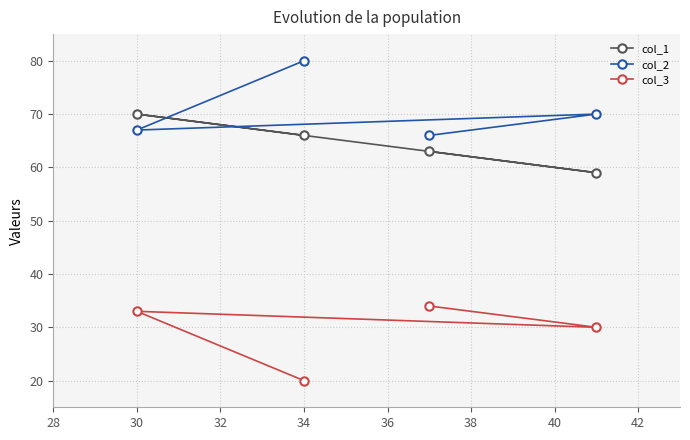

List the series in order of their peak value, highest first.

col_2, col_1, col_3